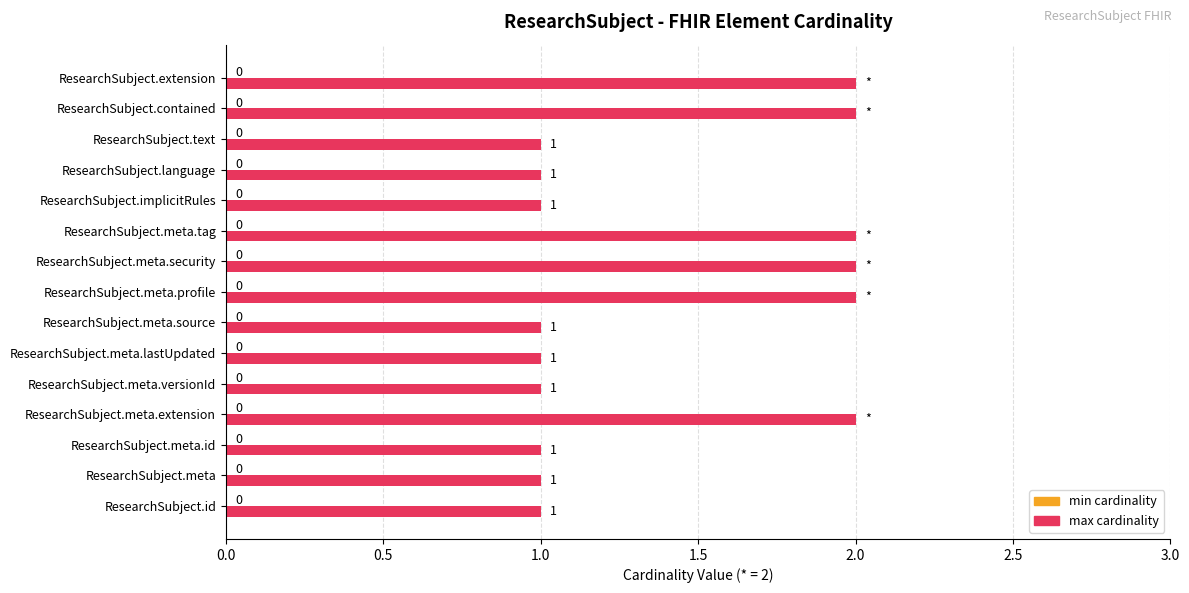

Does the chart contain any negative values?

No